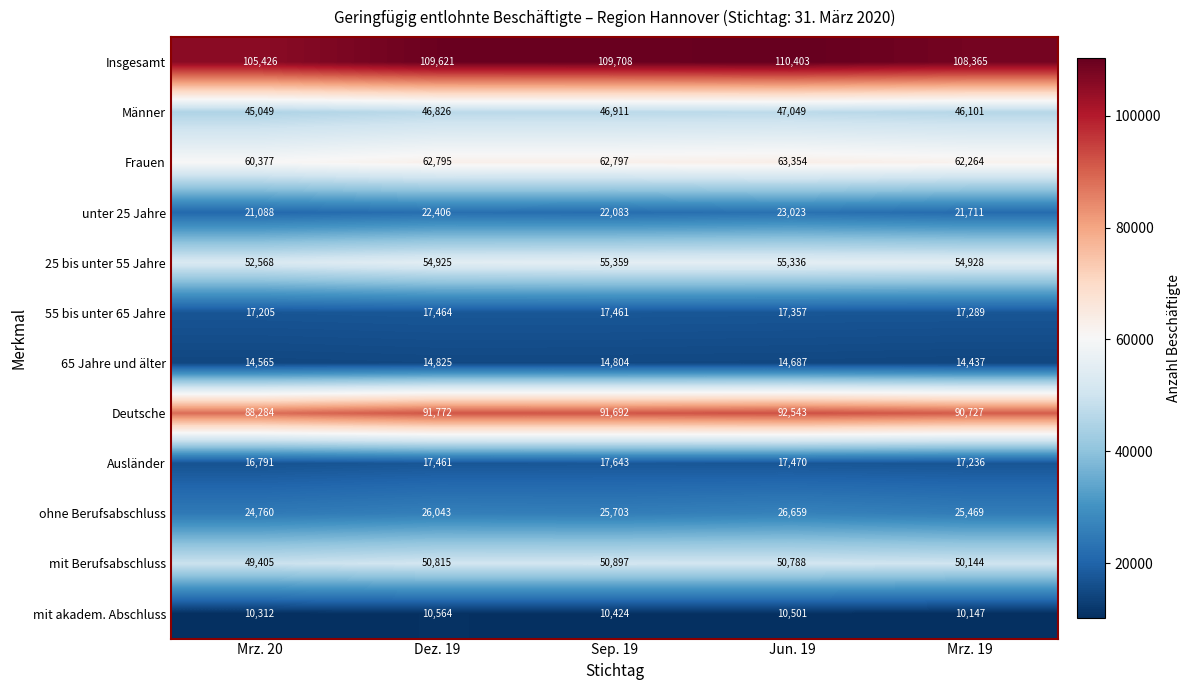

At which category is the sum across all series the highest?

Jun. 19